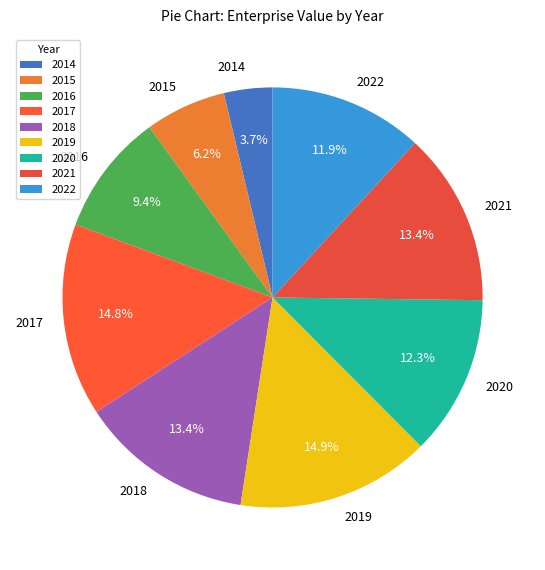

What is the smallest slice in the pie chart?

2014